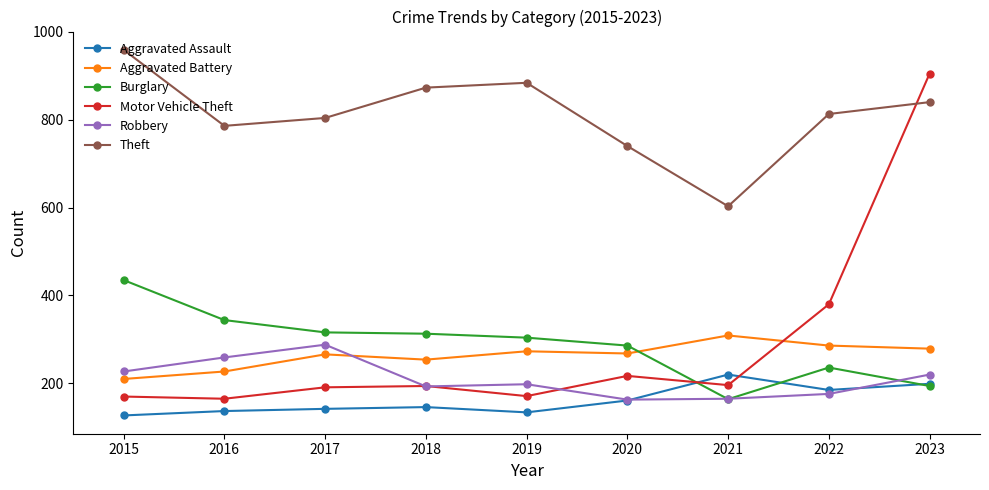

The Motor Vehicle Theft series shows 108 at 2016. True or false?

False